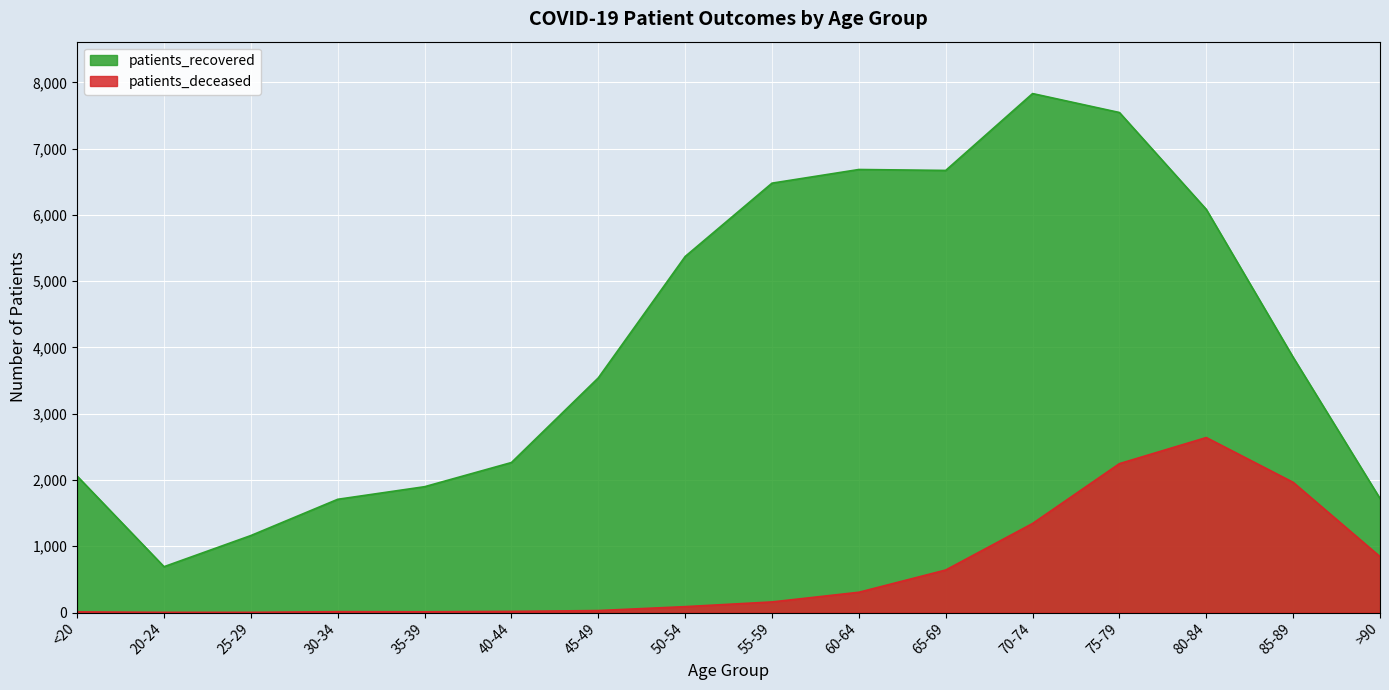

How many interior local valleys does the patients_deceased series have?

1